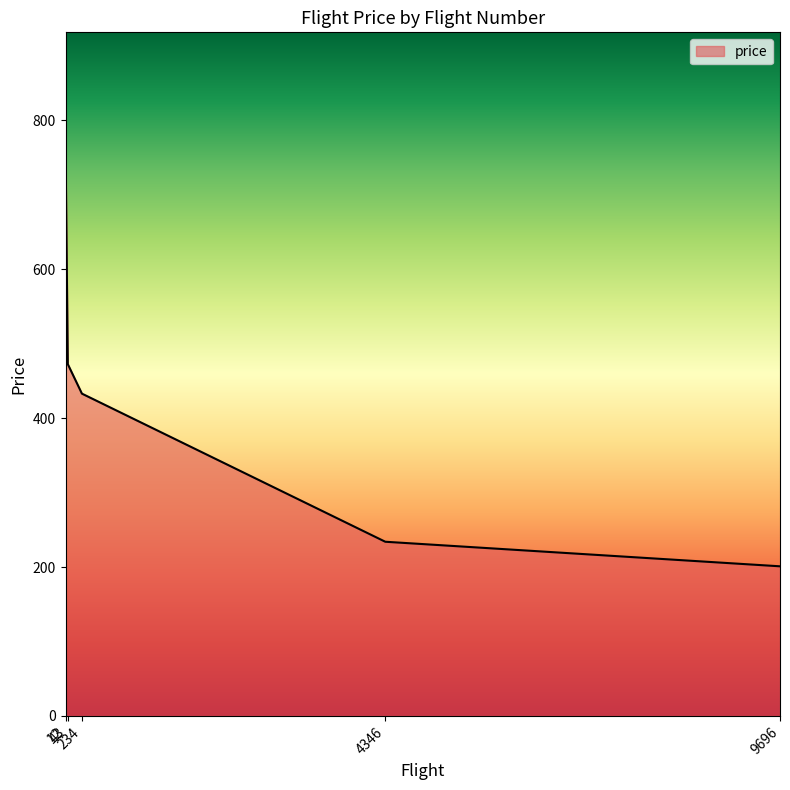

List the labels in order of value, largest first.

12, 43, 234, 4346, 9696